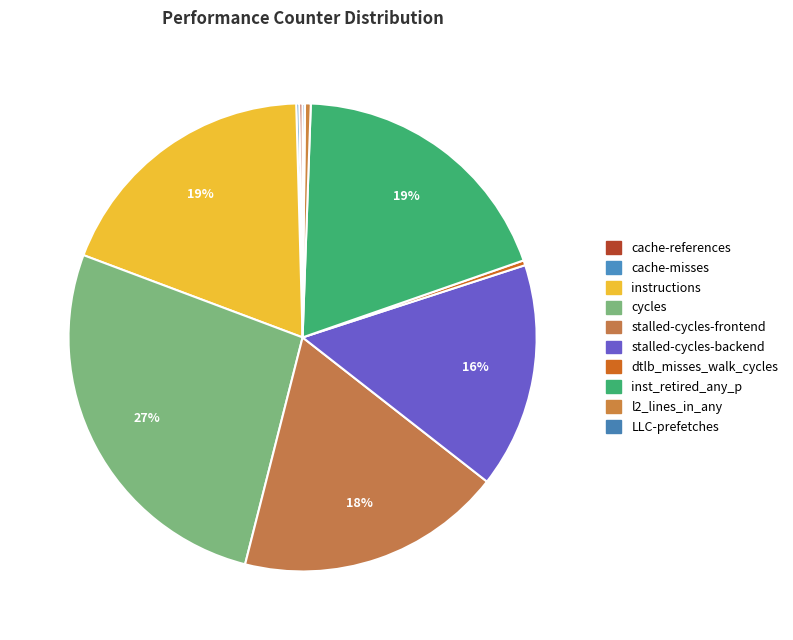

What is the smallest slice in the pie chart?

LLC-prefetches